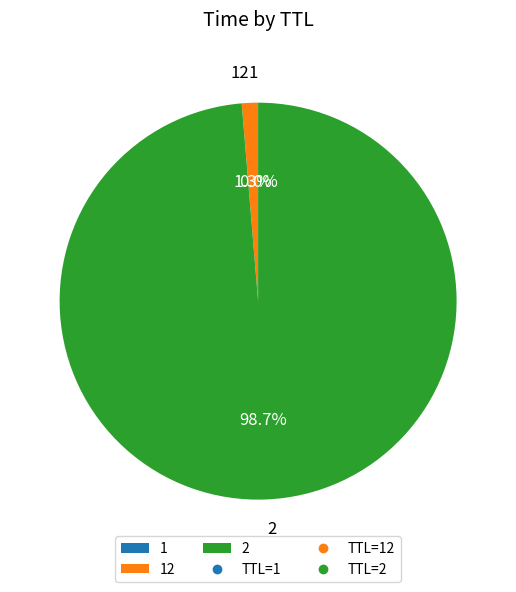

Is it true that 2 is 85% of the pie?

False